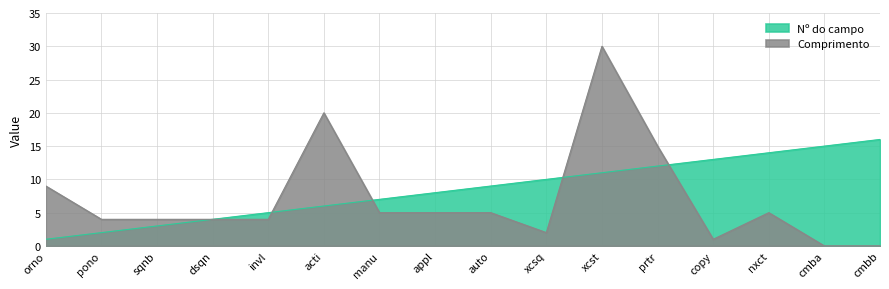

At which category does Comprimento reach its first local valley?

xcsq